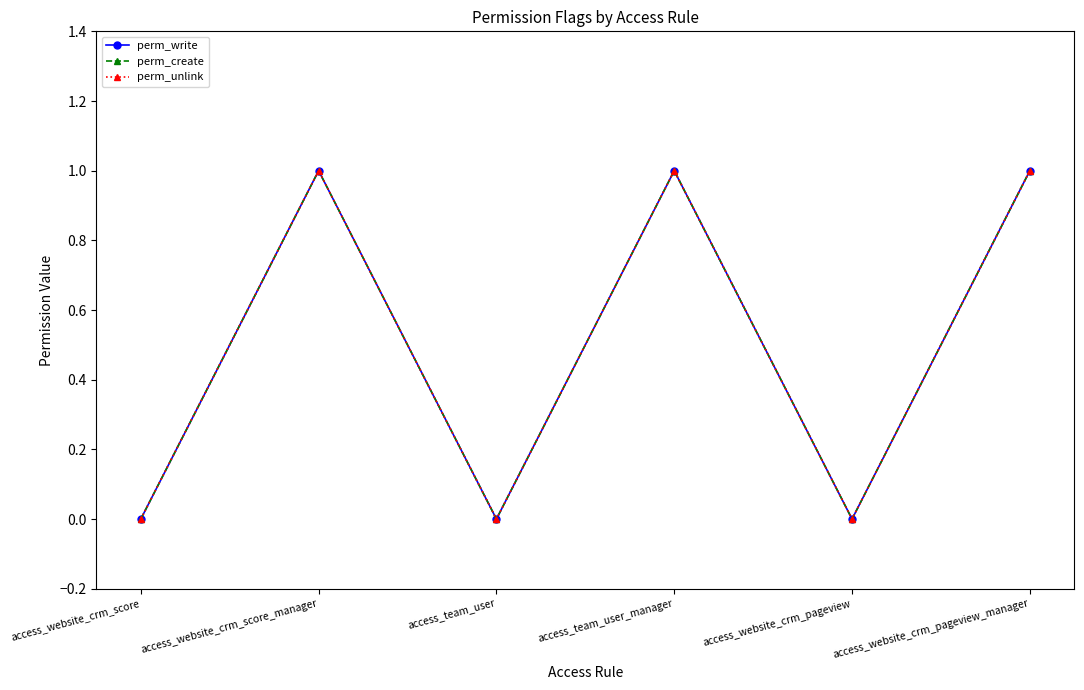

Reading left to right, extract all data points from this chart.

perm_write: access_website_crm_score=0	access_website_crm_score_manager=1	access_team_user=0	access_team_user_manager=1	access_website_crm_pageview=0	access_website_crm_pageview_manager=1
perm_create: access_website_crm_score=0	access_website_crm_score_manager=1	access_team_user=0	access_team_user_manager=1	access_website_crm_pageview=0	access_website_crm_pageview_manager=1
perm_unlink: access_website_crm_score=0	access_website_crm_score_manager=1	access_team_user=0	access_team_user_manager=1	access_website_crm_pageview=0	access_website_crm_pageview_manager=1